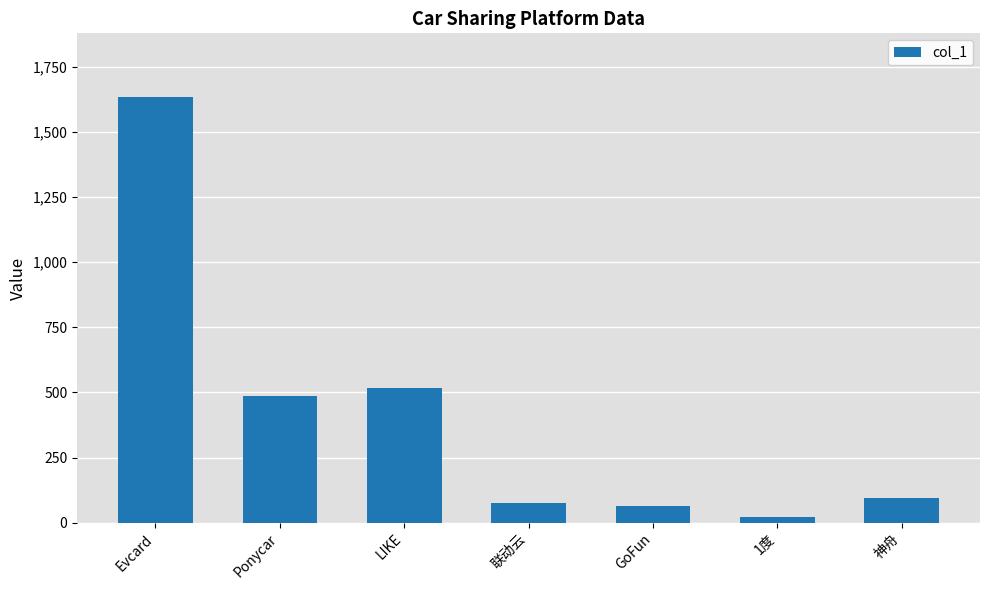

What is the sum of the values at Ponycar and 联动云?

562.0